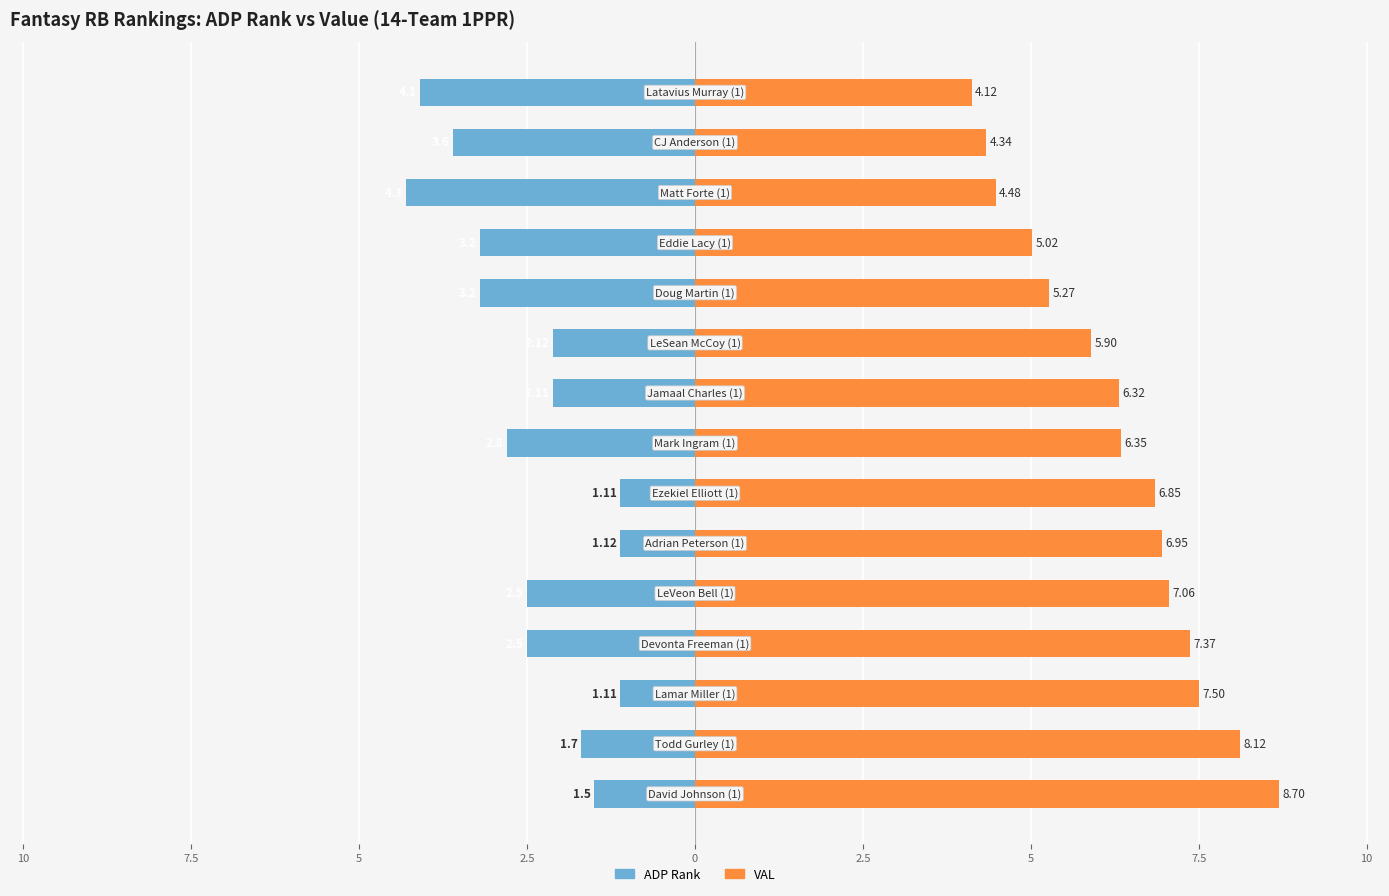

What are all the series names shown in the legend?

ADP Rank, VAL